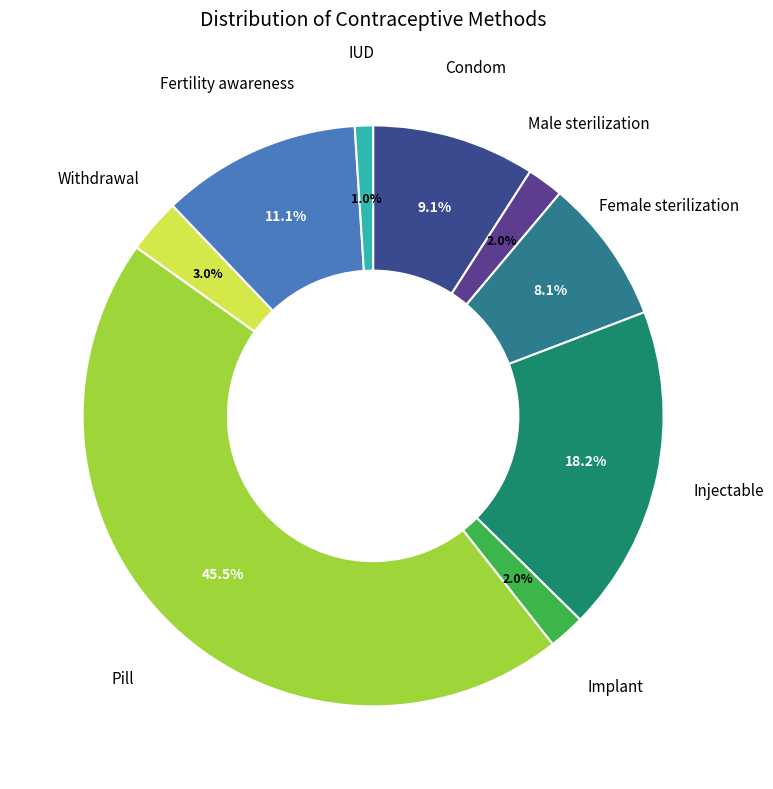

How many slices are in this pie chart?

9